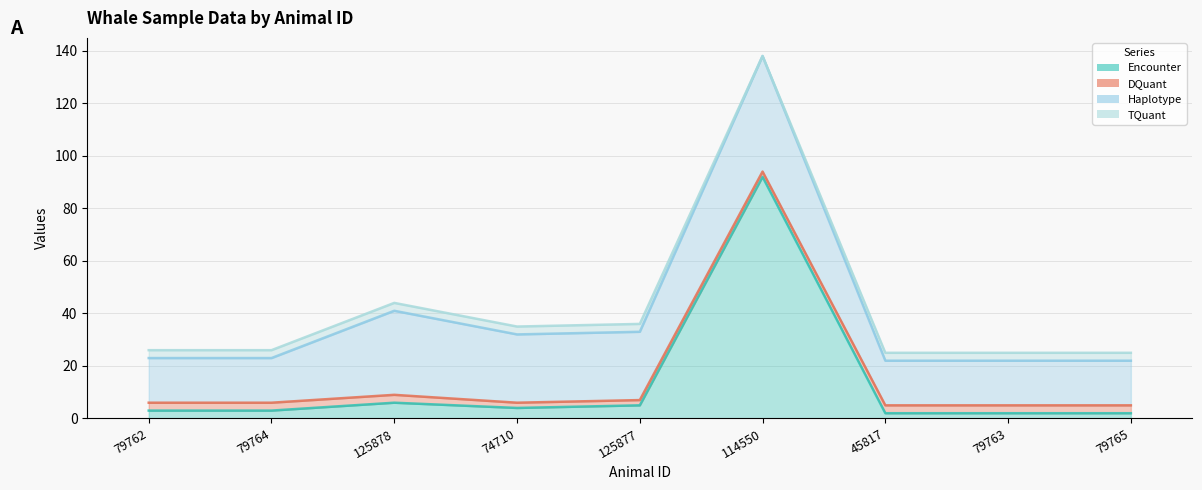

Is the value of Encounter at 79765 greater than the value of TQuant at 79765?

No